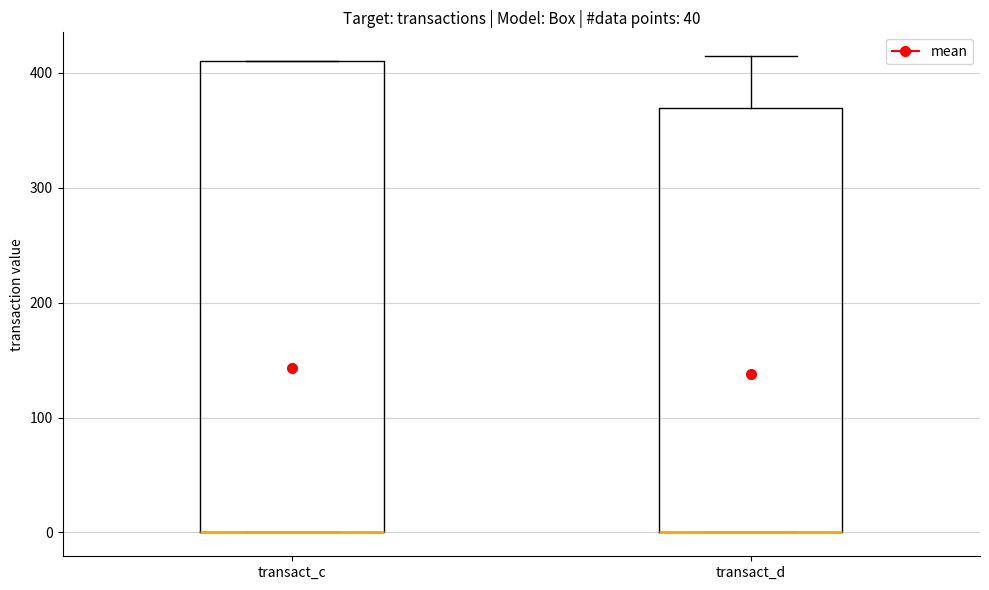

Reading left to right, transcribe this box plot: for each box, give where its median line is, the range the box spans, and where its two whiskers end, as read against the y-axis. The values are not printed on the chart, so give them approximately, as read against the axis.

transact_c: median 0 (drawn on the box's lower edge), box 0 to 410, whiskers 0 to 410
transact_d: median 0 (drawn on the box's lower edge), box 0 to 370, whiskers 0 to 410